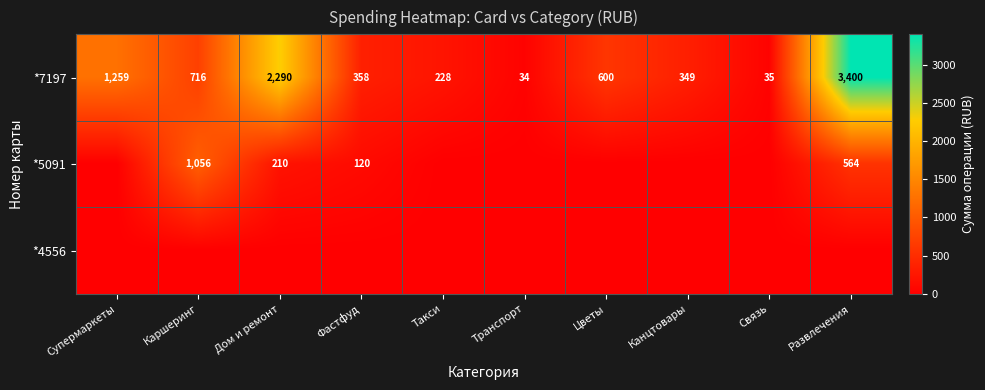

Rank the categories by *7197 value from highest to lowest.

Развлечения, Дом и ремонт, Супермаркеты, Каршеринг, Цветы, Фастфуд, Канцтовары, Такси, Связь, Транспорт